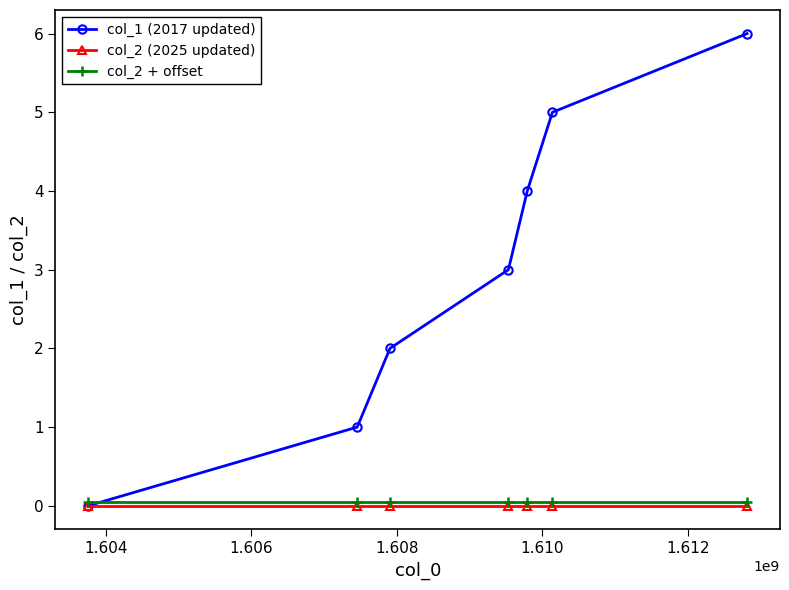

Which series has the largest total across all categories?

col_1 (2017 updated)